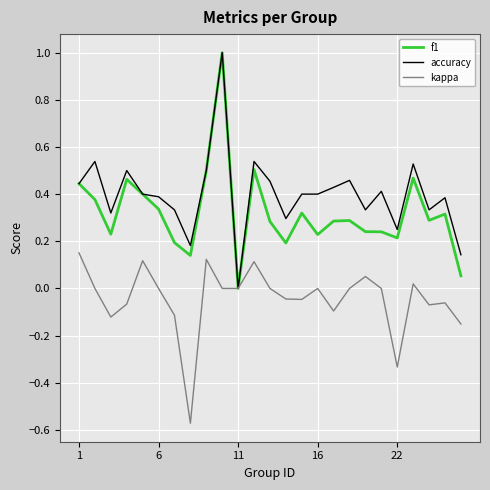

What is the maximum value shown in the chart?

1.0